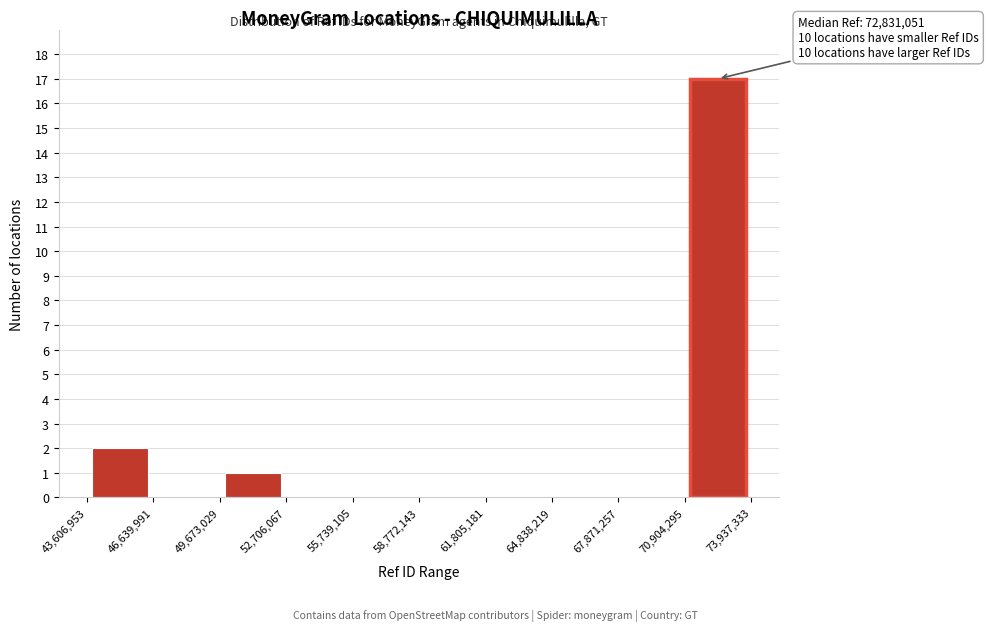

Which range on the x-axis has the tallest bar?

70,904,295 to 73,937,333